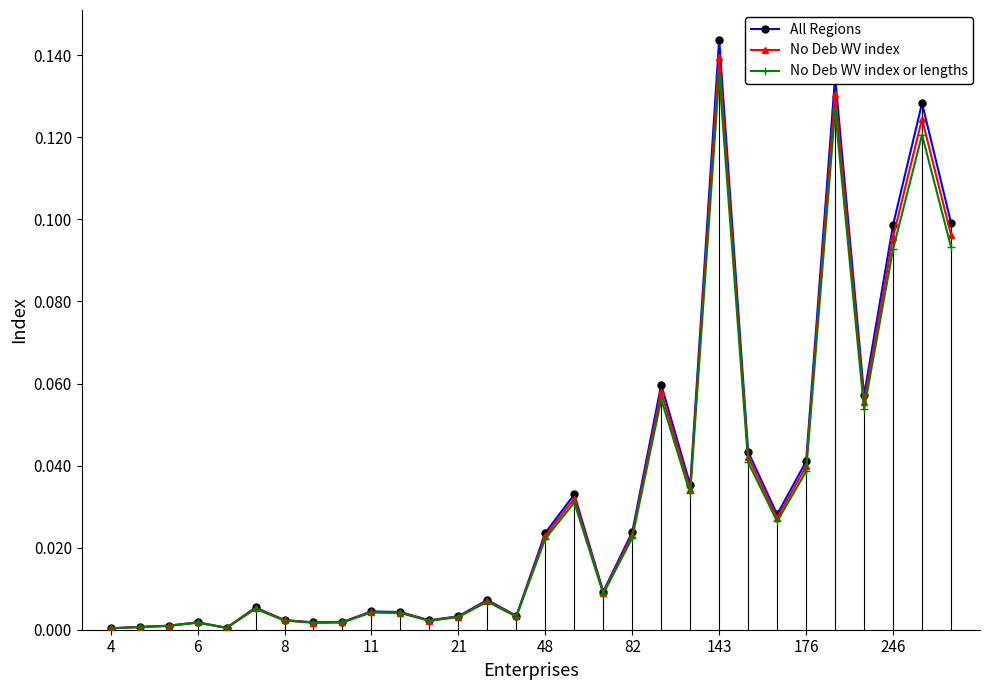

Which series has the largest range (max minus min)?

All Regions